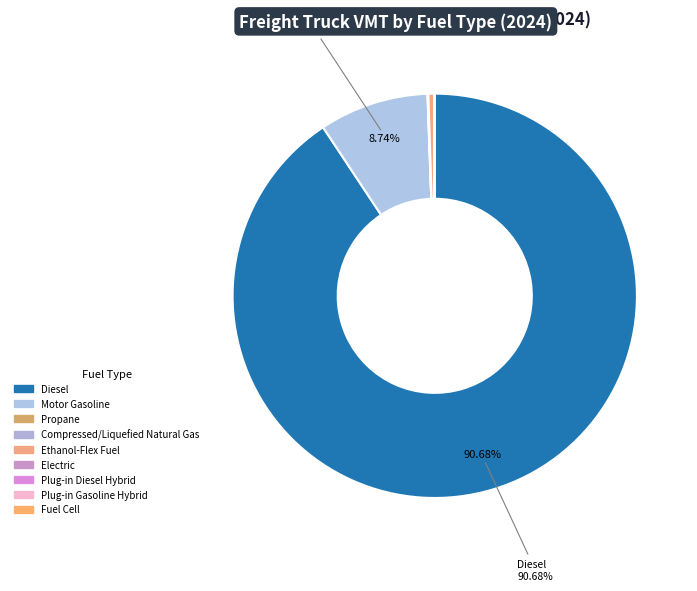

What is the change in value from Ethanol-Flex Fuel to Fuel Cell?

-0.8